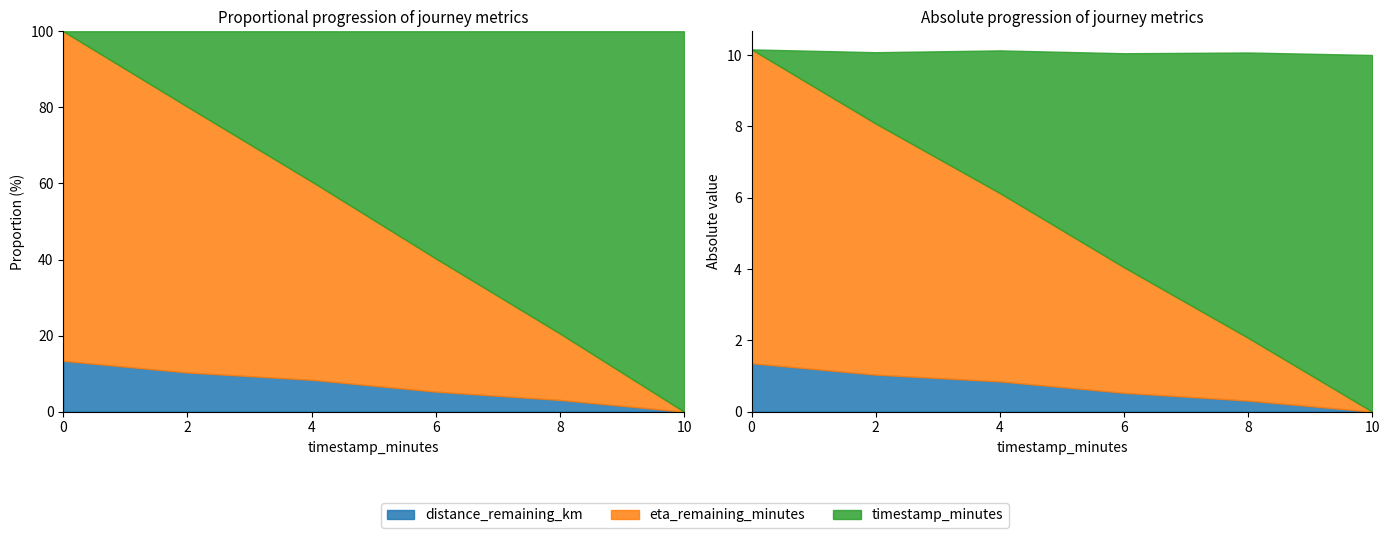

How many series are shown in this chart?

3